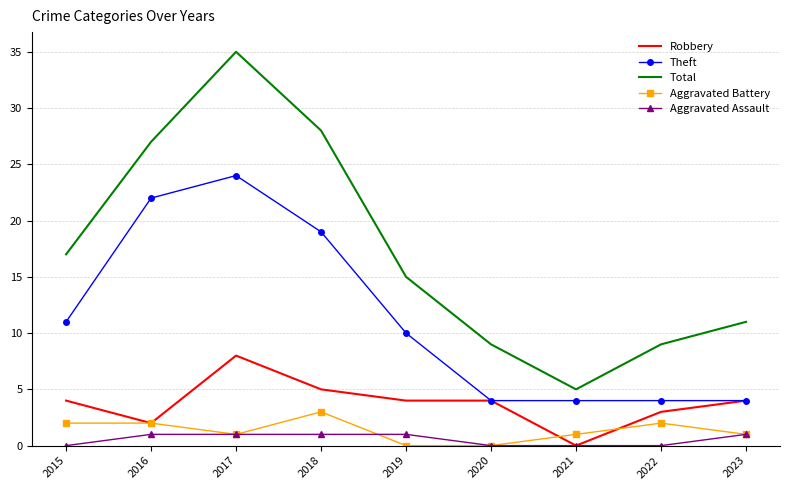

True or false: Theft and Aggravated Assault intersect in this chart.

False